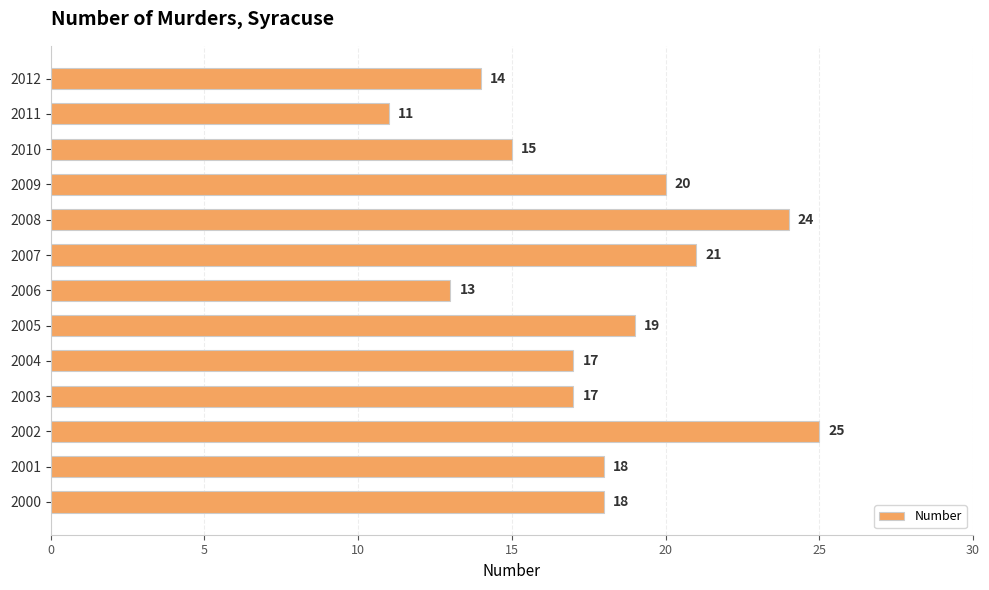

True or false: the data shows 13 at 2006.

True